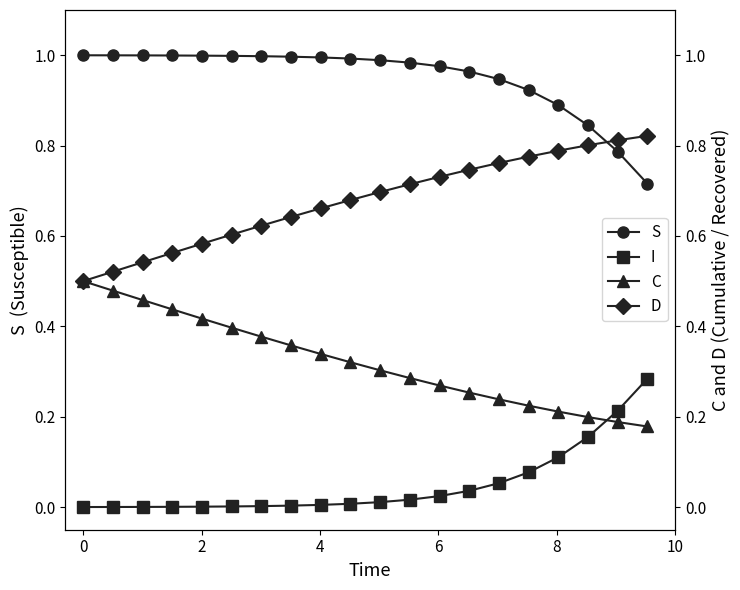

Does the chart have visible grid lines?

No